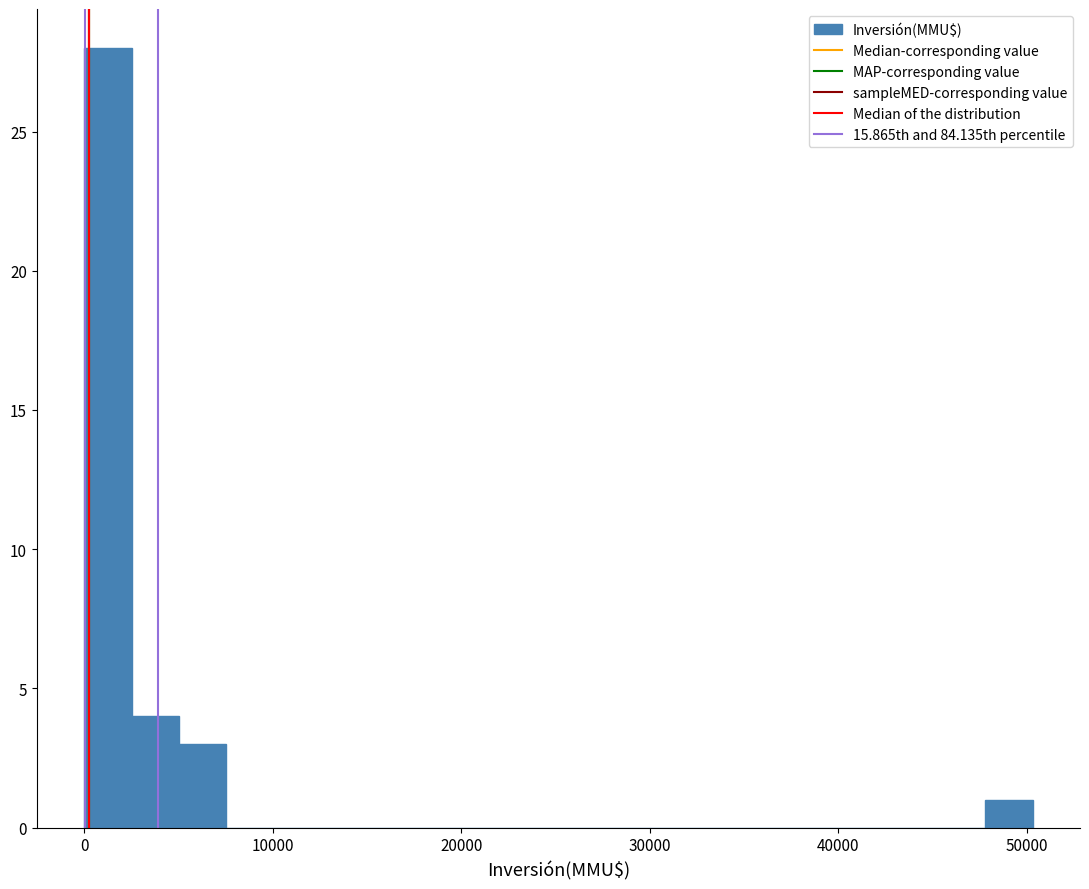

Read against the x-axis, roughly where is the centre of the tallest bar?

1000